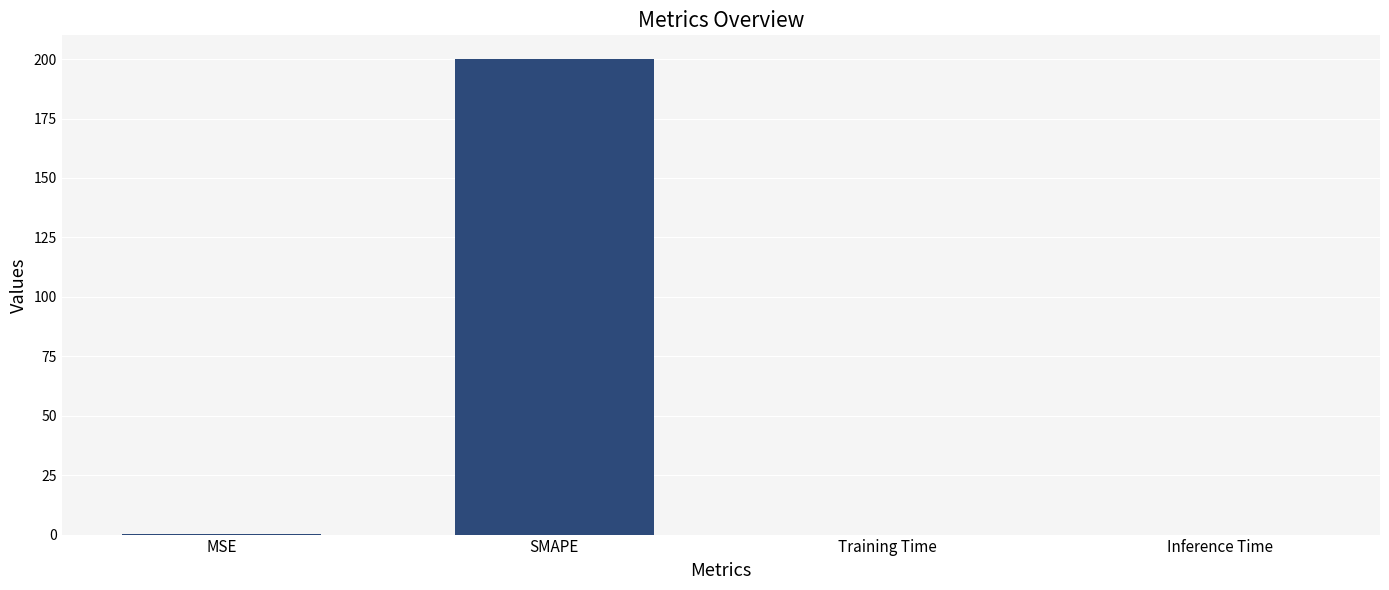

Which category has the highest value across all series?

SMAPE